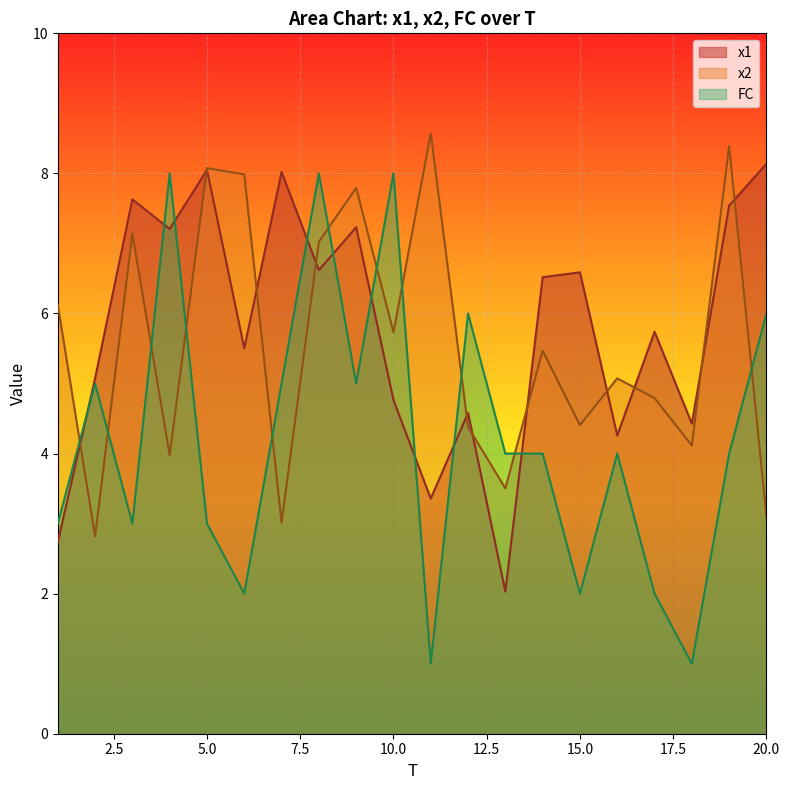

Is it true that FC equals 4.0 at 13?

True